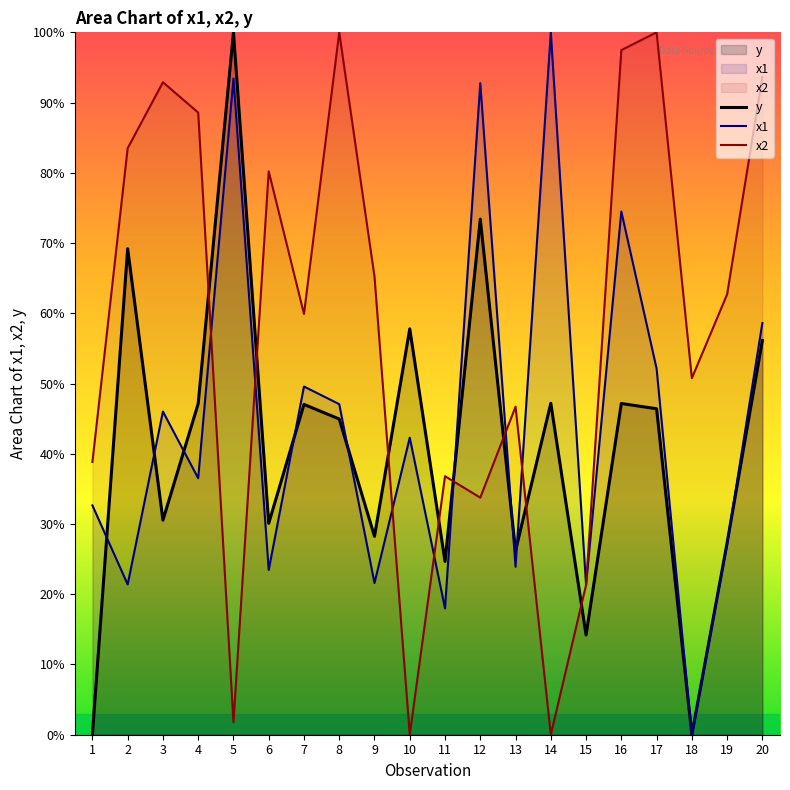

Reading right to left, list all the values displayed in this chart.

y: 56.1	27.3	0.0	46.4	47.2	14.2	47.2	26.2	73.4	24.7	57.8	28.2	44.9	47.0	30.1	100.0	47.1	30.5	69.2	0.0
x1: 58.6	27.2	0.0	52.1	74.5	21.3	100.0	23.9	92.8	18.0	42.3	21.6	47.1	49.6	23.5	93.4	36.5	46.0	21.4	32.6
x2: 93.7	62.7	50.8	100.0	97.5	21.3	0.0	46.7	33.8	36.8	0.0	65.2	100.0	59.9	80.2	1.8	88.6	92.9	83.5	38.8